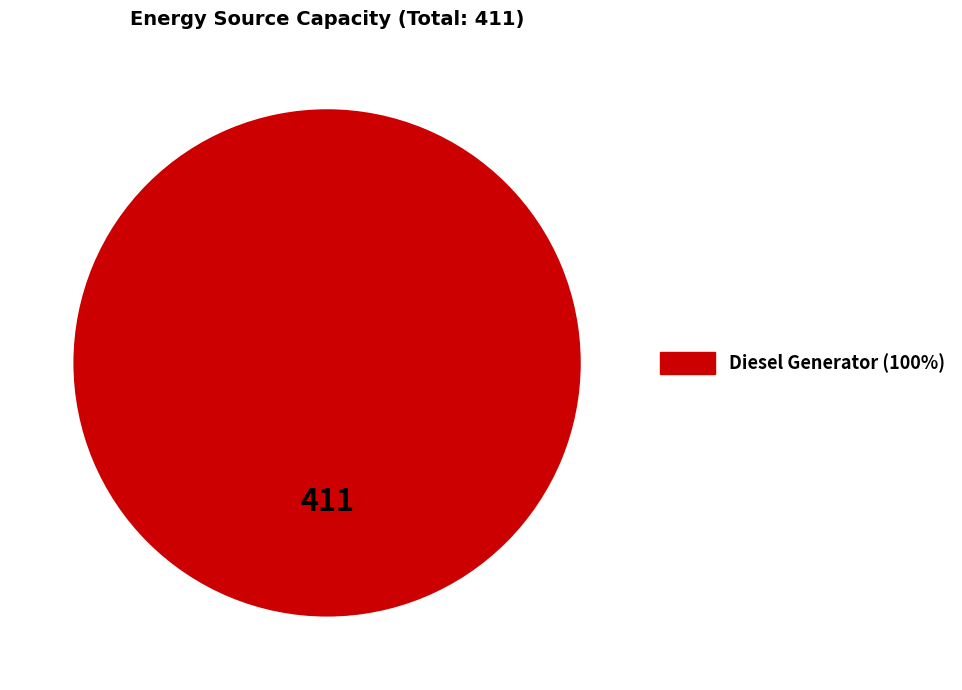

Is there a majority slice in this chart?

Yes